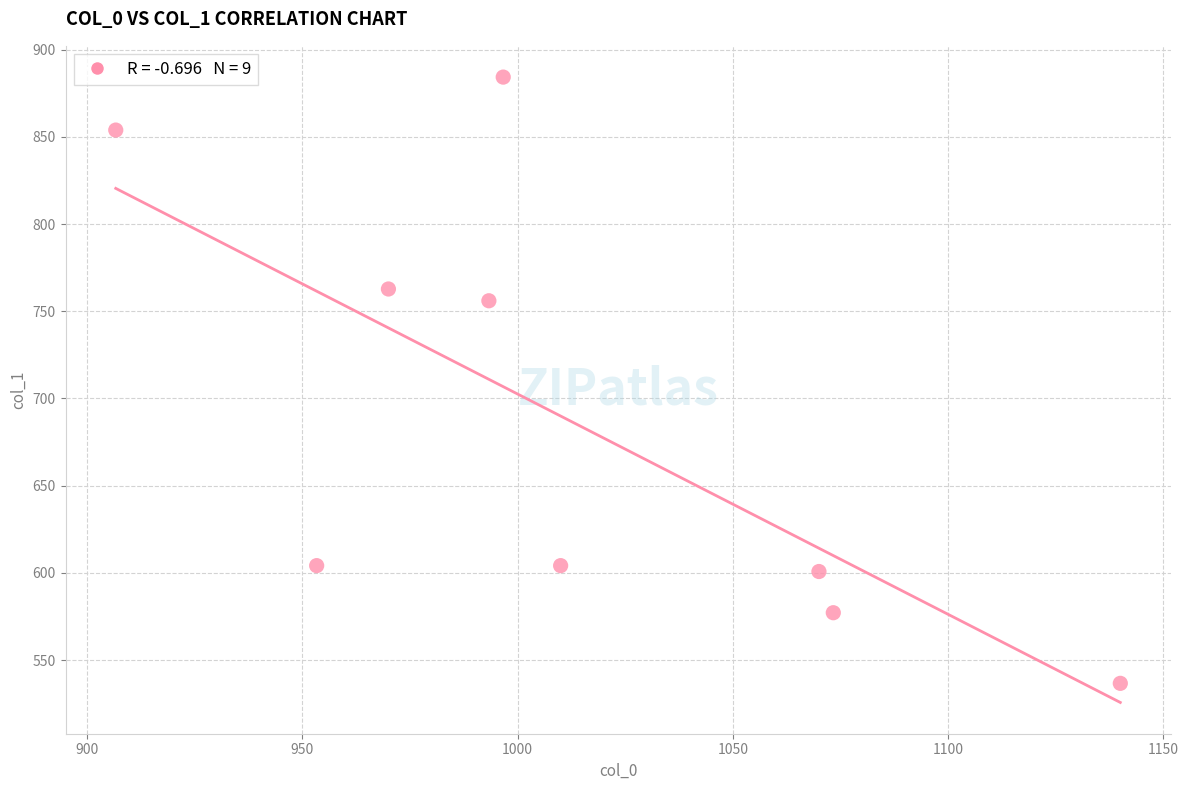

What Y value in the scatter plot is closest to 710?

756.0